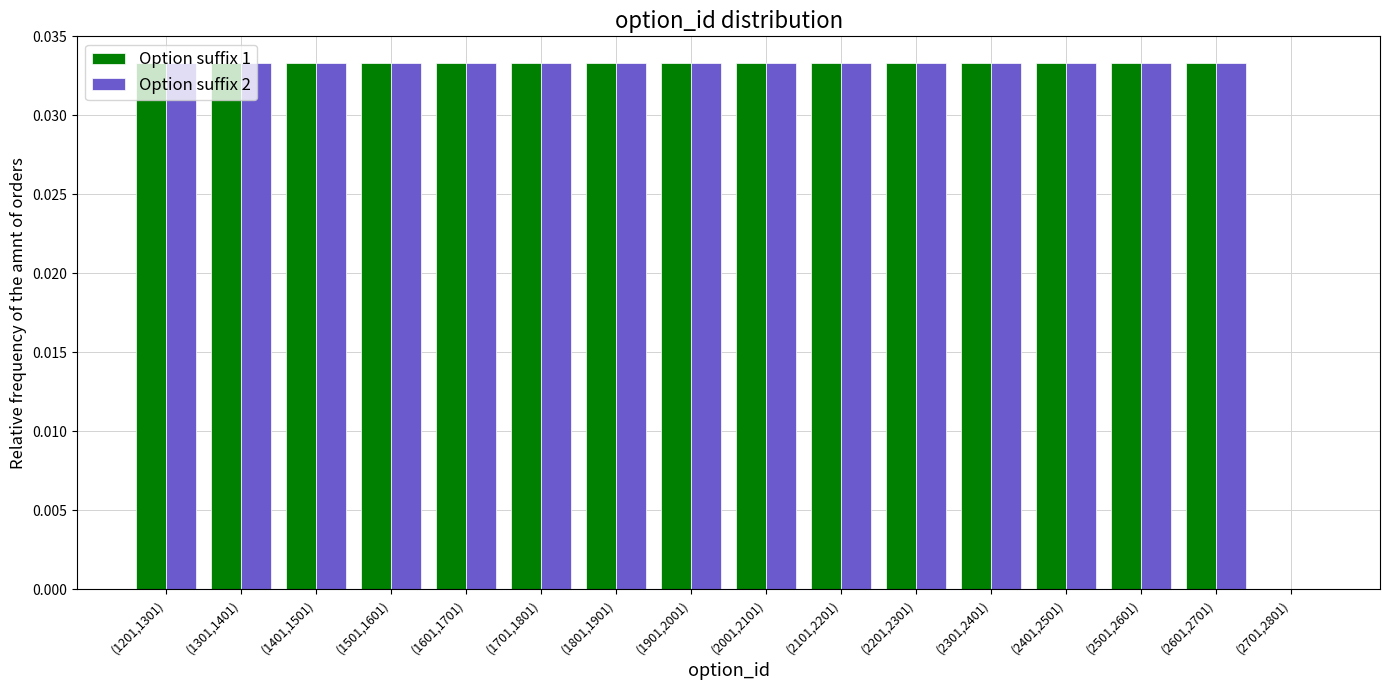

Is it true that Option suffix 2 equals 0.1 at (2201,2301)?

False